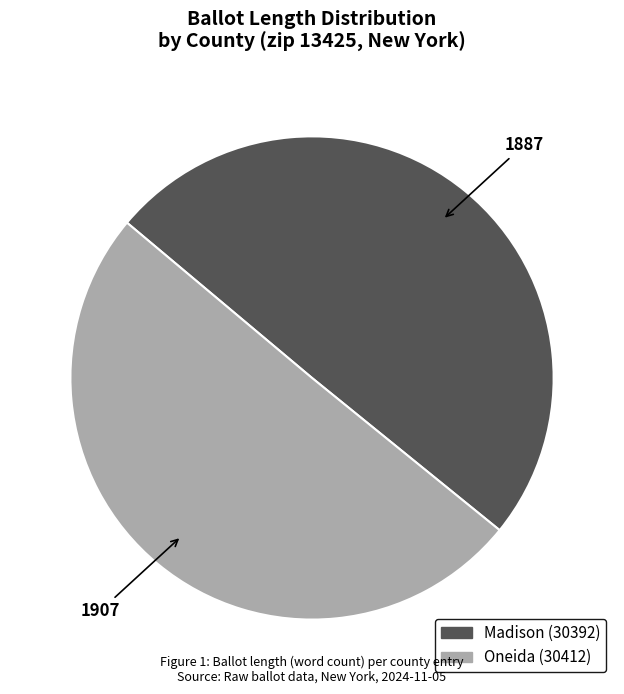

Which slice is the smallest?

Madison (30392)